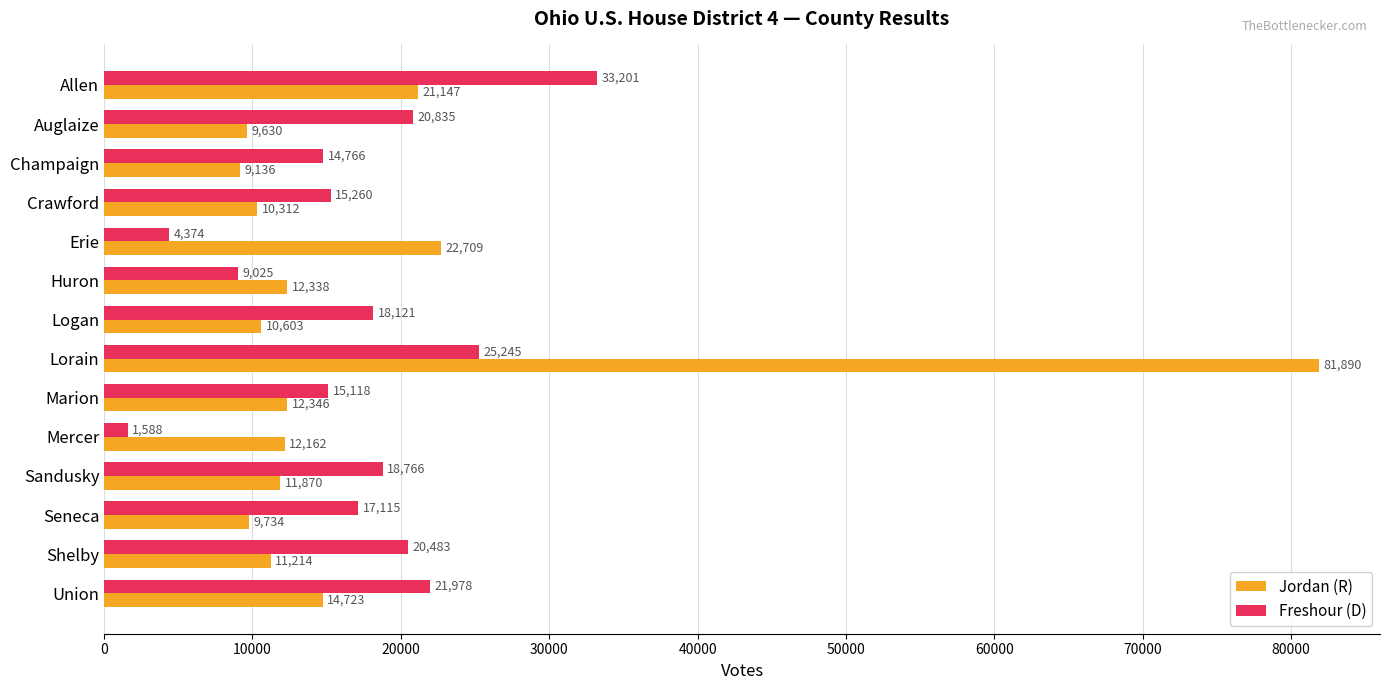

What is the spread (max minus min) of values at Mercer?

10574